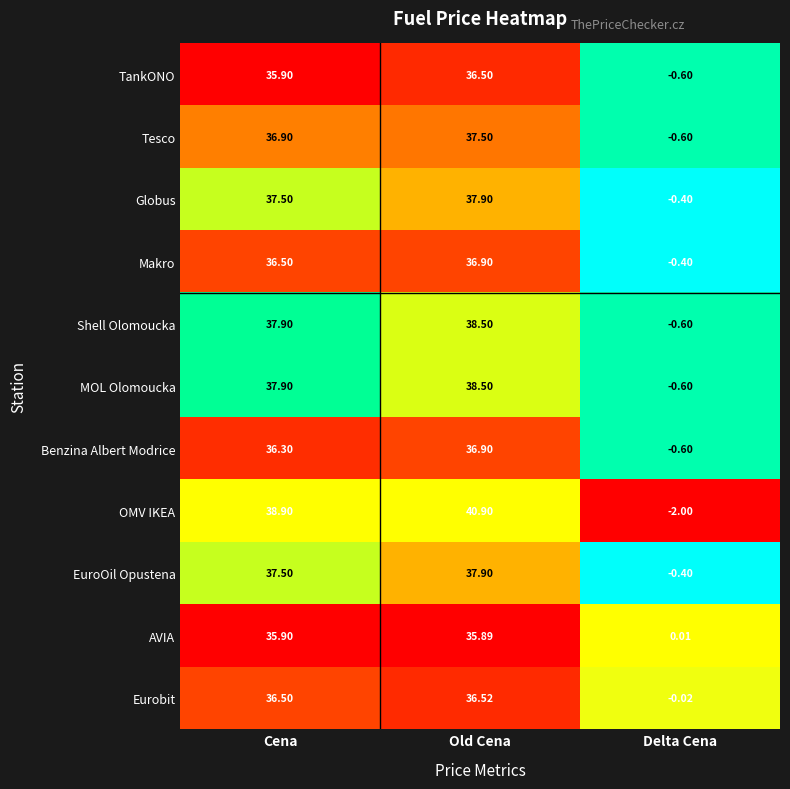

What is the spread (max minus min) of values at Old Cena?

5.0